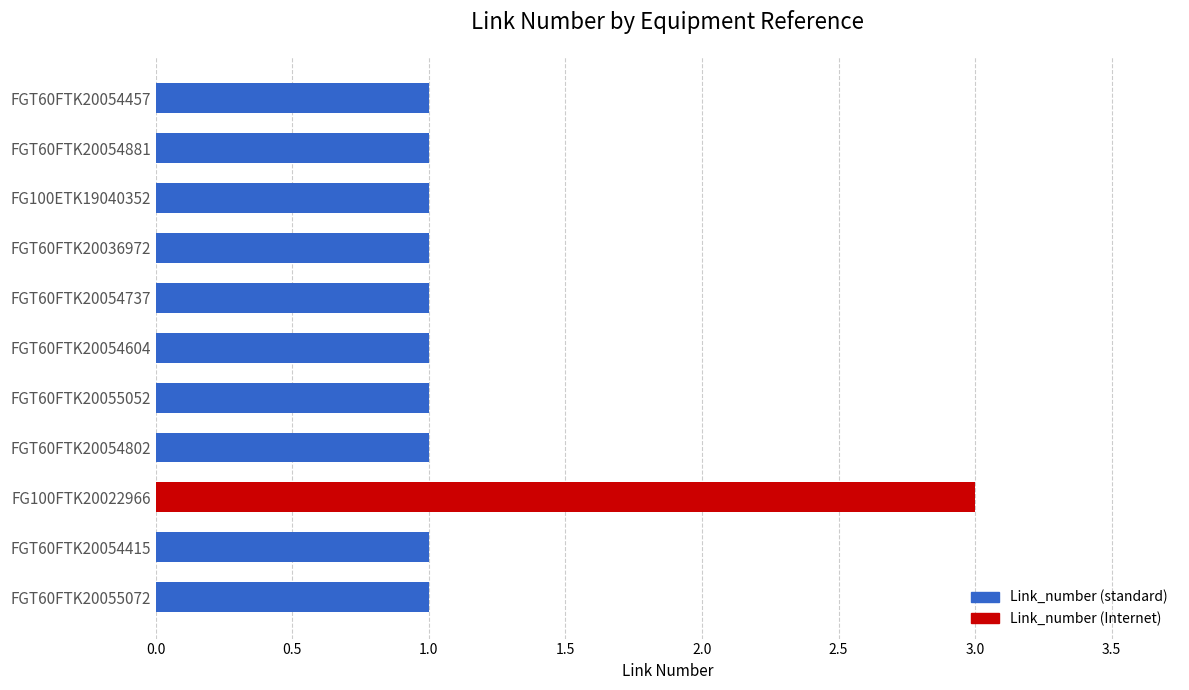

Is it true that the value at FG100ETK19040352 is 1?

True